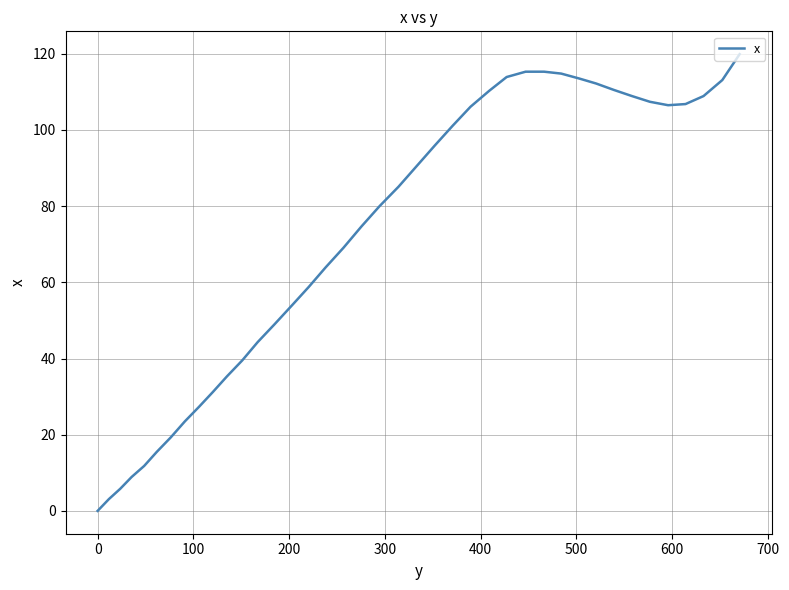

What is the maximum value shown in the chart?

119.9